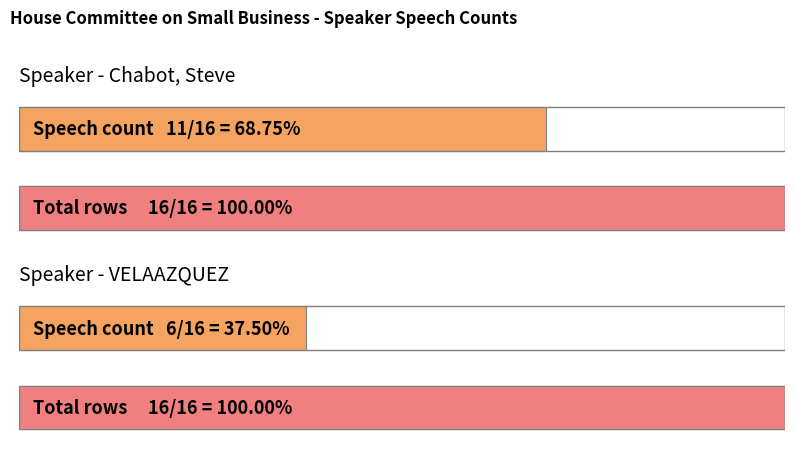

What is the total value across all series at Row Count?

17